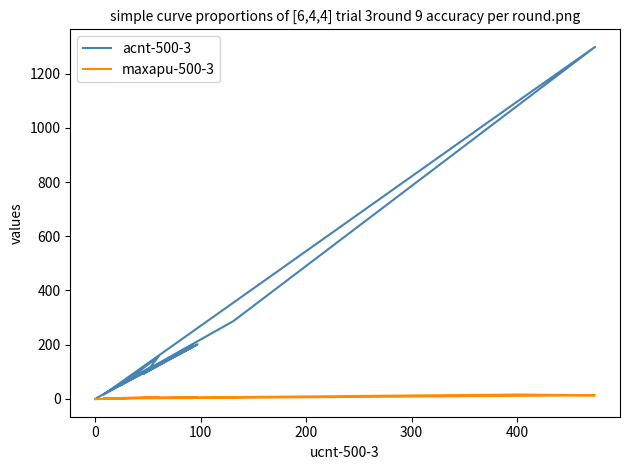

How many distinct data groups are displayed?

2